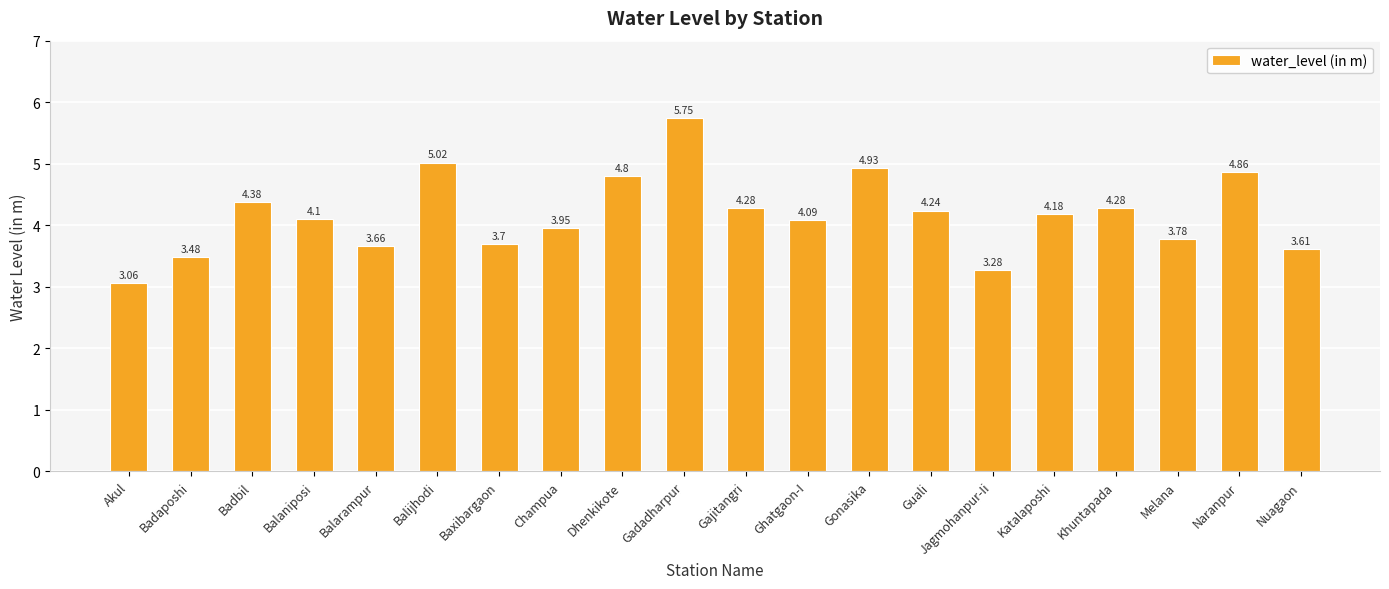

What is the difference between the maximum and second lowest values?

2.5